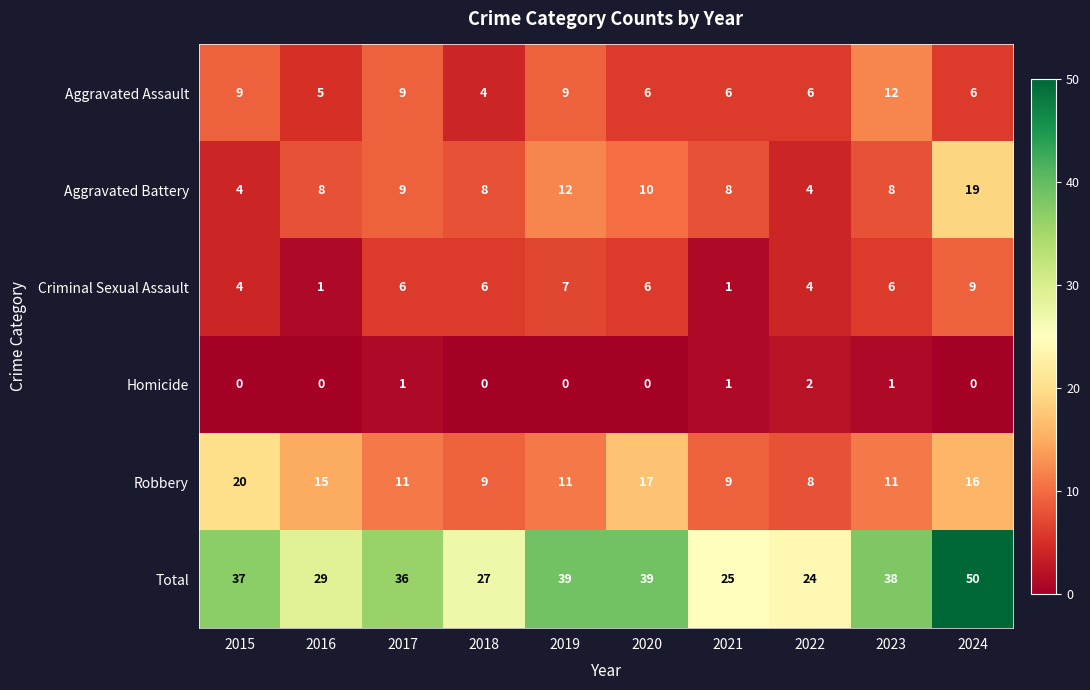

True or false: Aggravated Battery has a value of 2 at 2020.

False